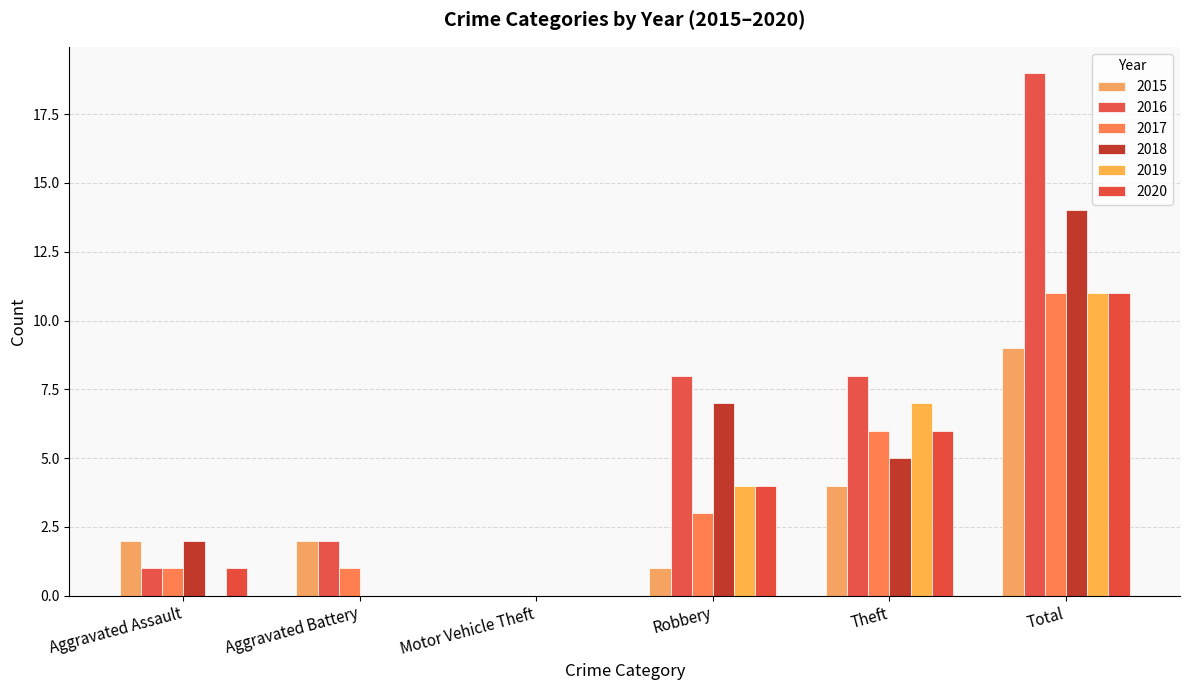

Rank the categories by 2020 value from lowest to highest.

Aggravated Battery, Motor Vehicle Theft, Aggravated Assault, Robbery, Theft, Total